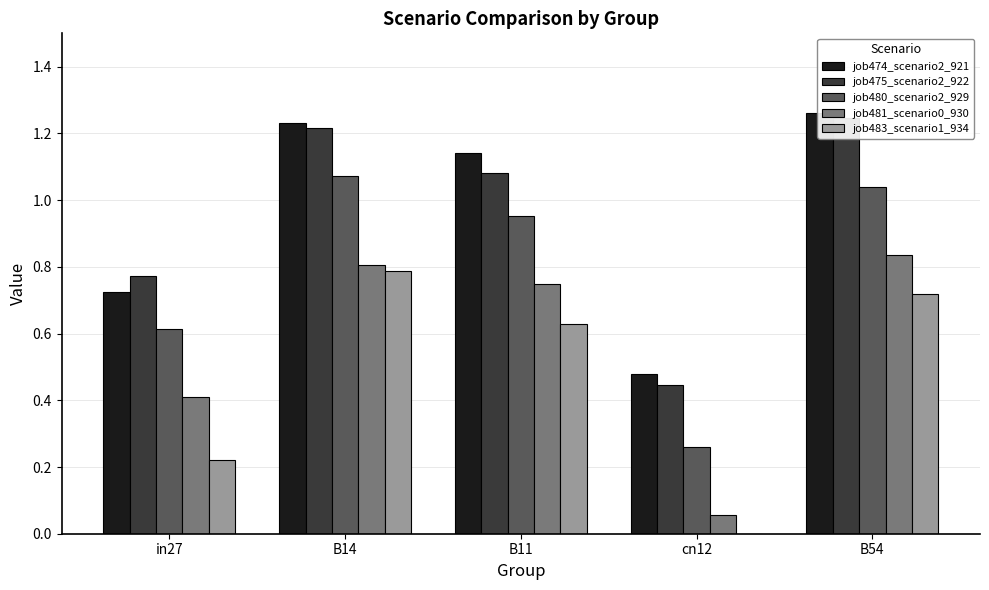

Which label corresponds to the smallest value in the chart?

cn12